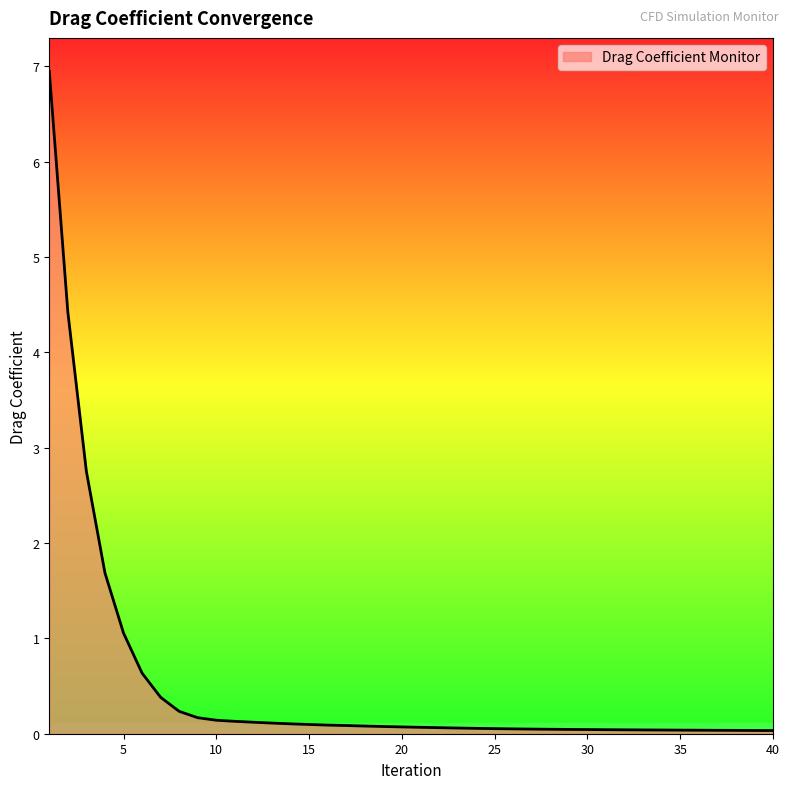

What is the maximum value shown in the chart?

7.0